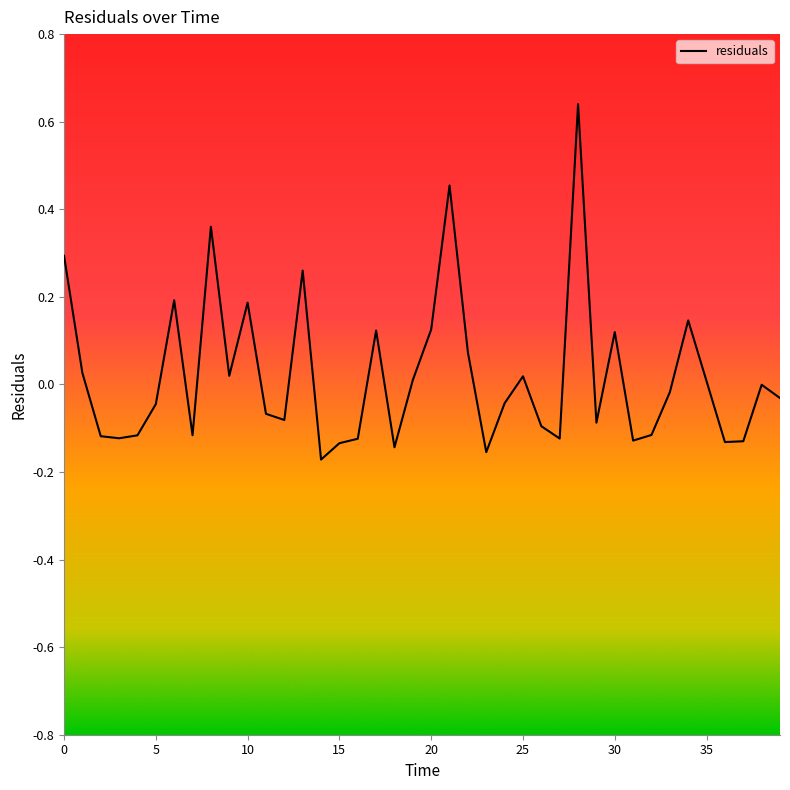

How many lines are shown in the chart?

1